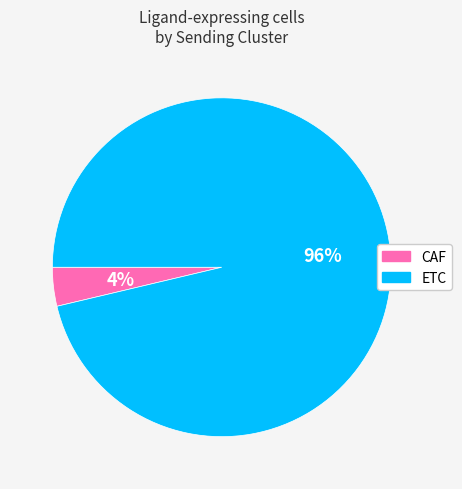

Between CAF and ETC, which is larger?

ETC